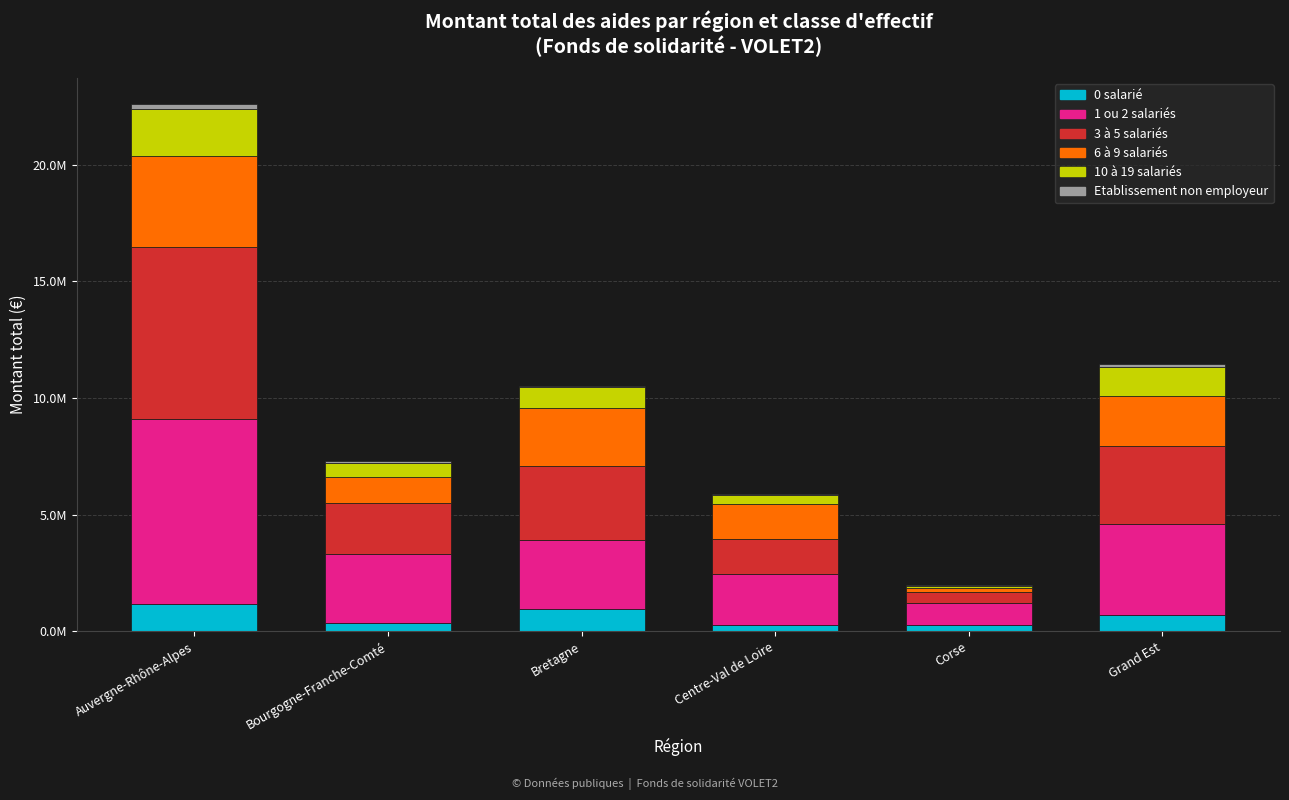

At which label is 6 à 9 salariés closest to 2034643?

Grand Est